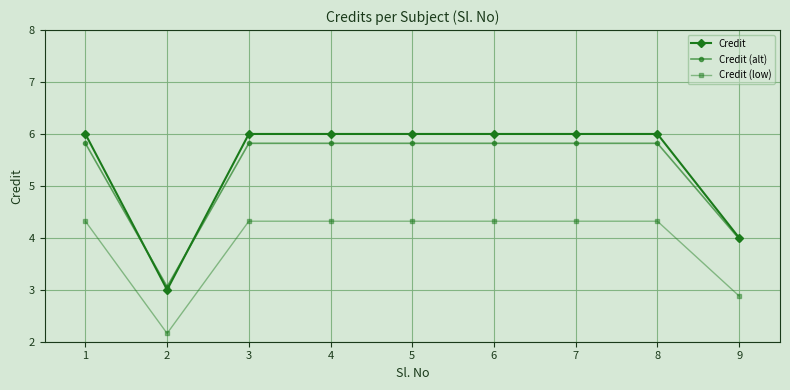

Does the chart display data point markers on the line(s)?

Yes